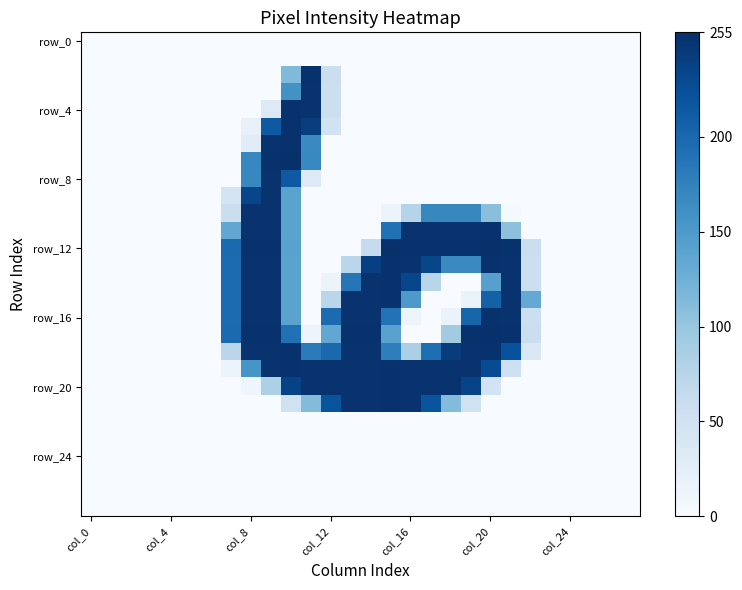

Which label corresponds to the smallest value in the chart?

col_0